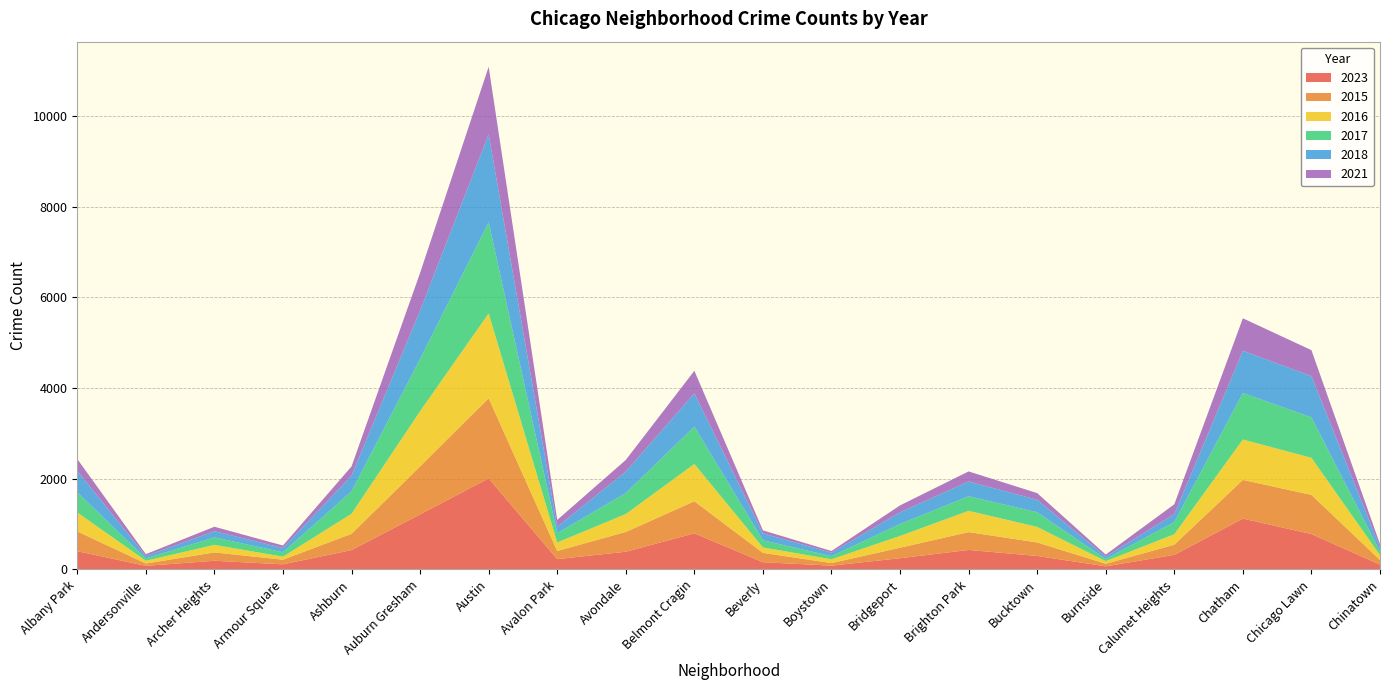

Reading left to right, list all the values displayed in this chart.

2023: 402	79	191	112	426	1214	2008	227	390	796	159	83	247	429	297	68	321	1121	780	106
2015: 437	51	184	102	359	1057	1767	180	436	707	206	57	231	394	298	57	224	853	864	103
2016: 418	61	166	67	442	1218	1870	187	395	822	120	83	260	469	342	57	231	891	817	105
2017: 445	51	165	97	495	1152	2012	205	463	825	157	69	263	322	324	48	267	1026	892	84
2018: 472	51	136	94	346	1067	1939	142	473	732	153	77	259	325	274	52	176	930	910	89
2021: 260	44	99	55	203	831	1488	150	257	498	66	37	152	222	148	45	217	717	572	70